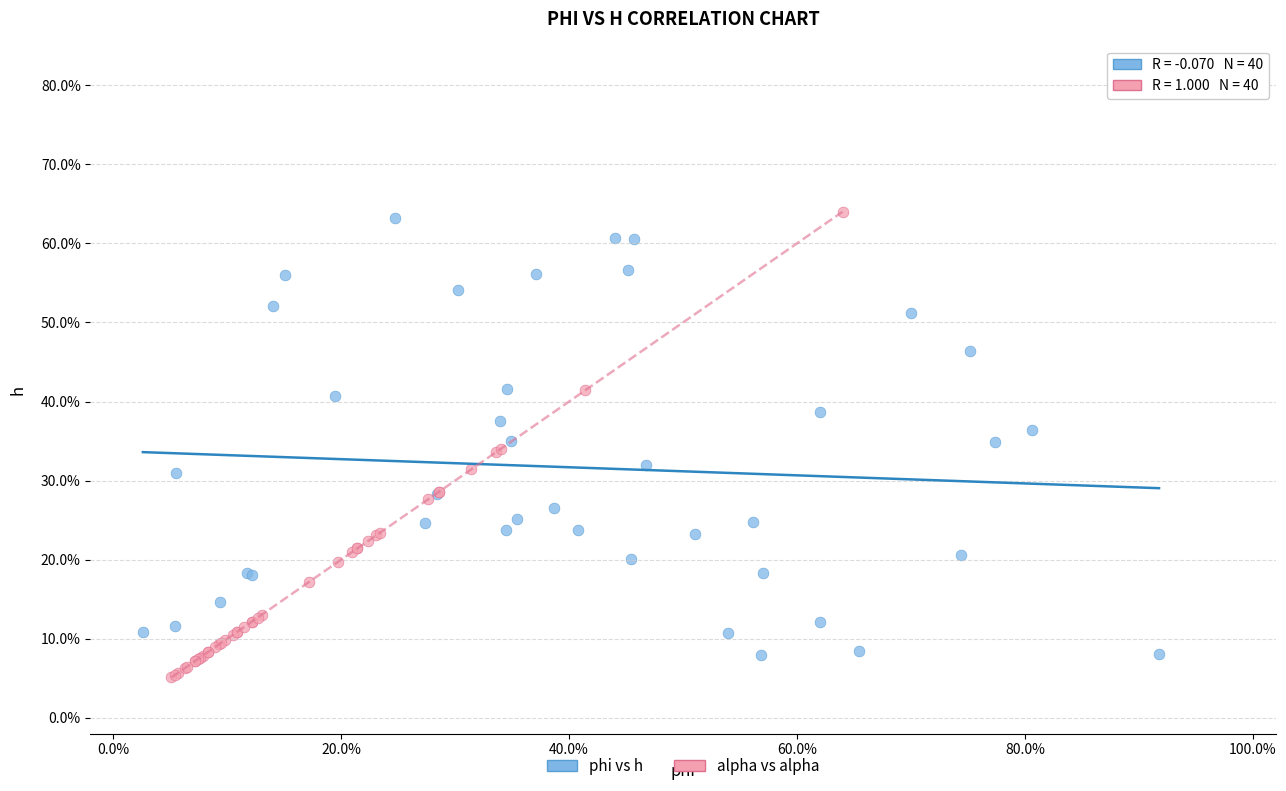

Which series has the largest Y range (max minus min)?

alpha vs alpha